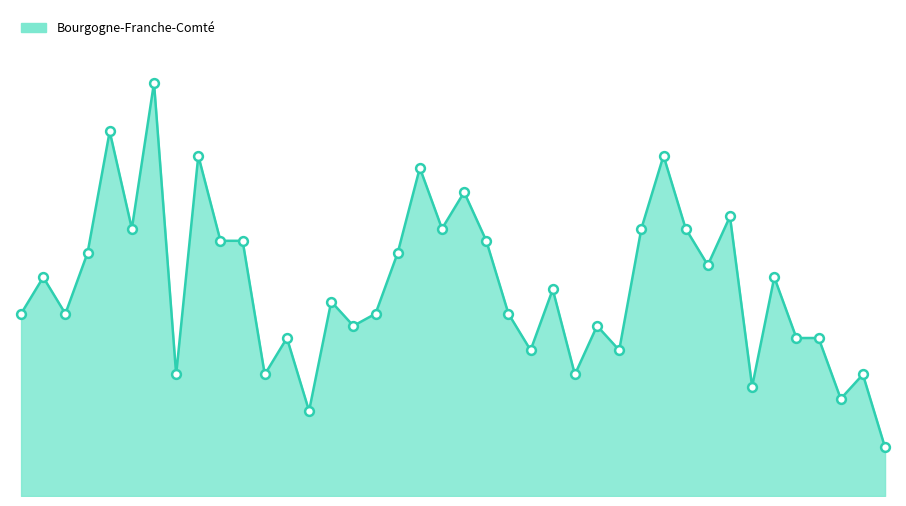

Is this an area chart (filled region under the line)?

Yes